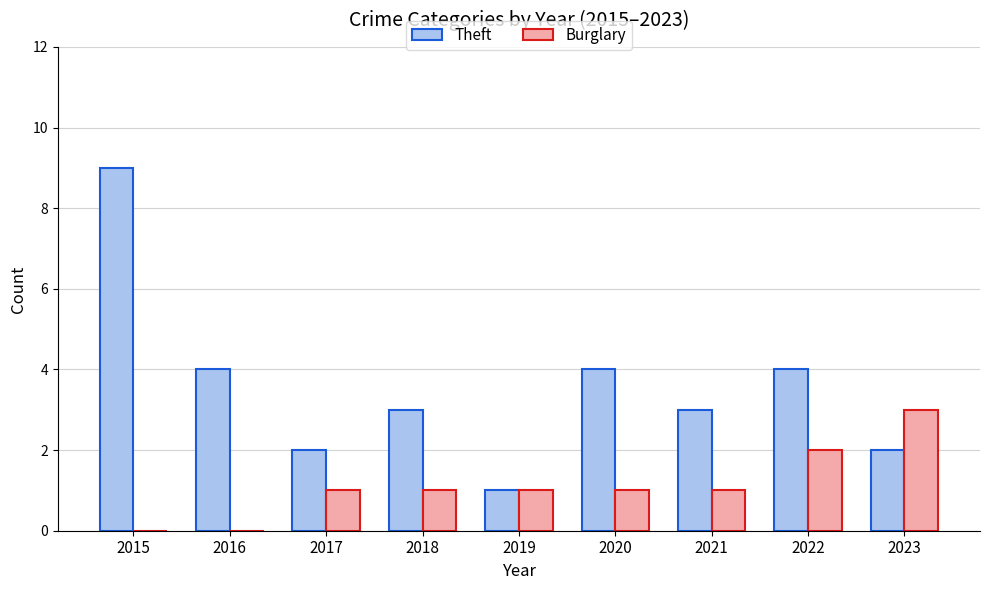

Which series has the largest total across all categories?

Theft